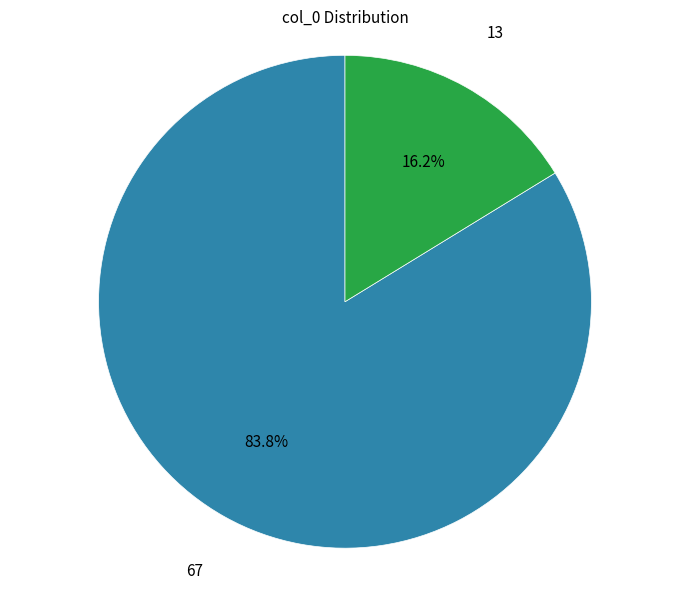

Is there any slice that represents more than half of the pie?

Yes